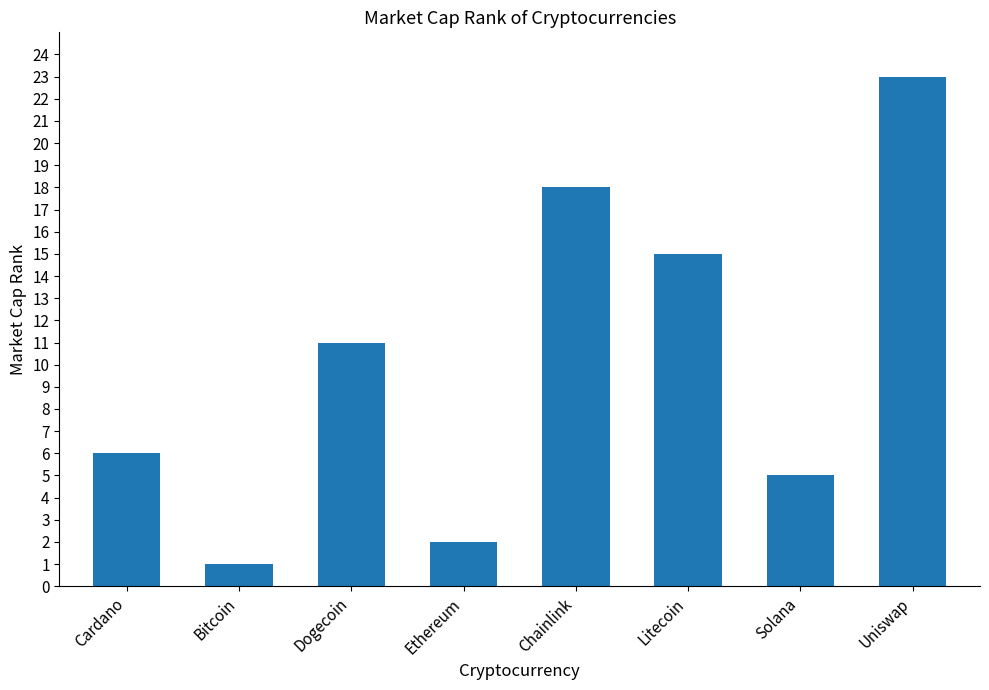

Read the value at Chainlink, to the nearest 5.

20